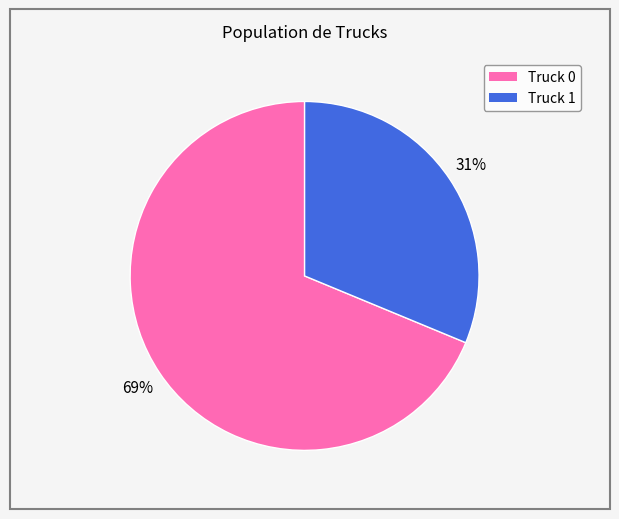

Which has a higher value, Truck 0 or Truck 1?

Truck 0